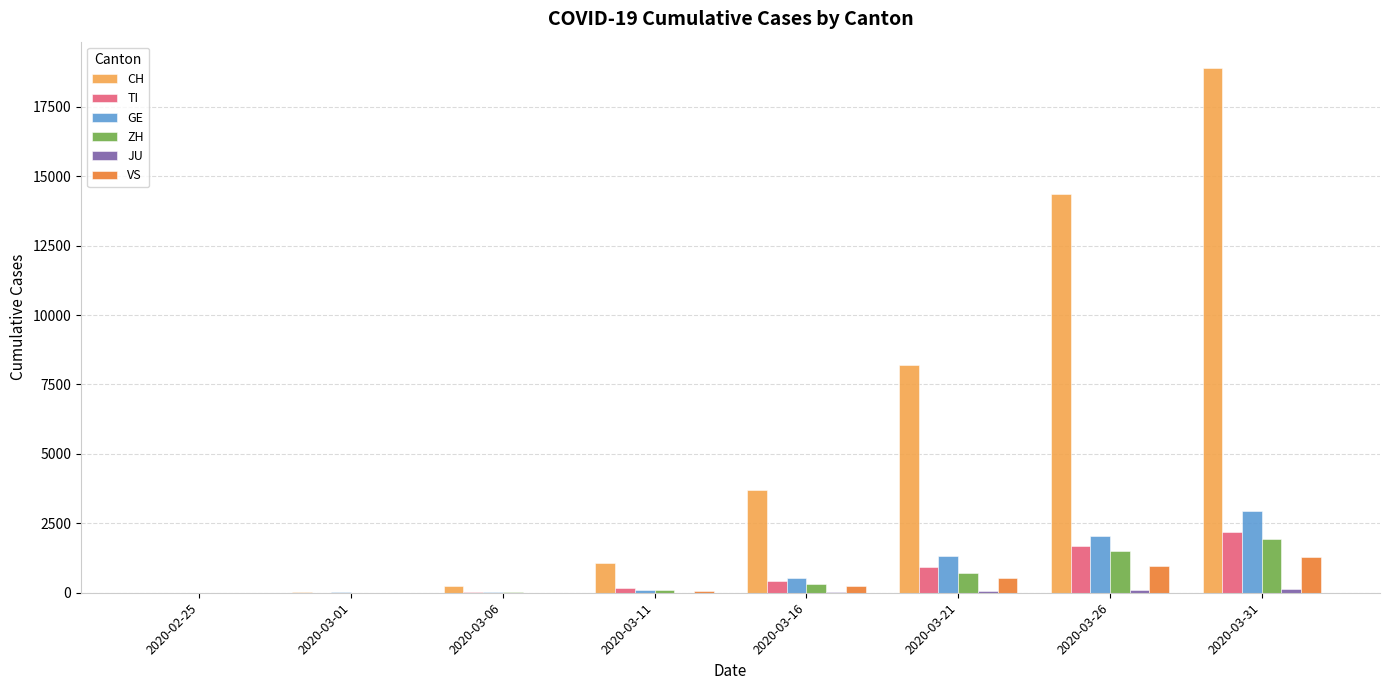

What is the greatest value displayed?

18902